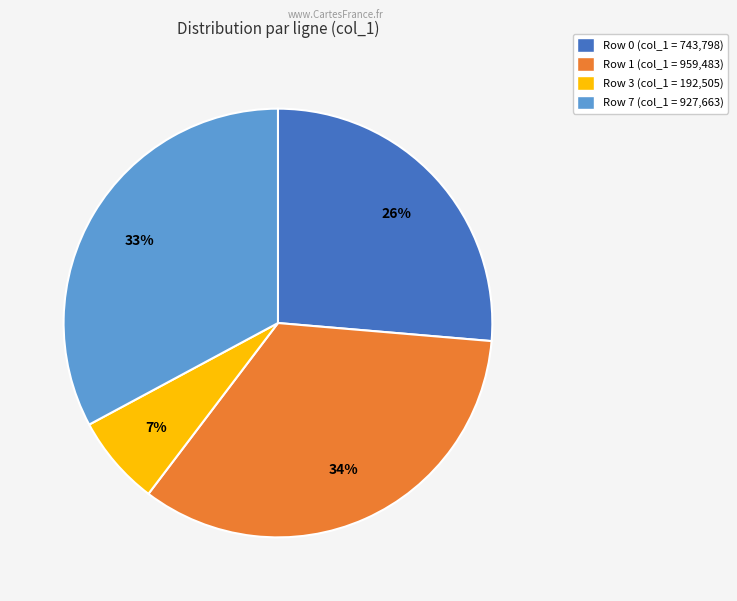

To the nearest percent, what is the average slice percentage?

25%